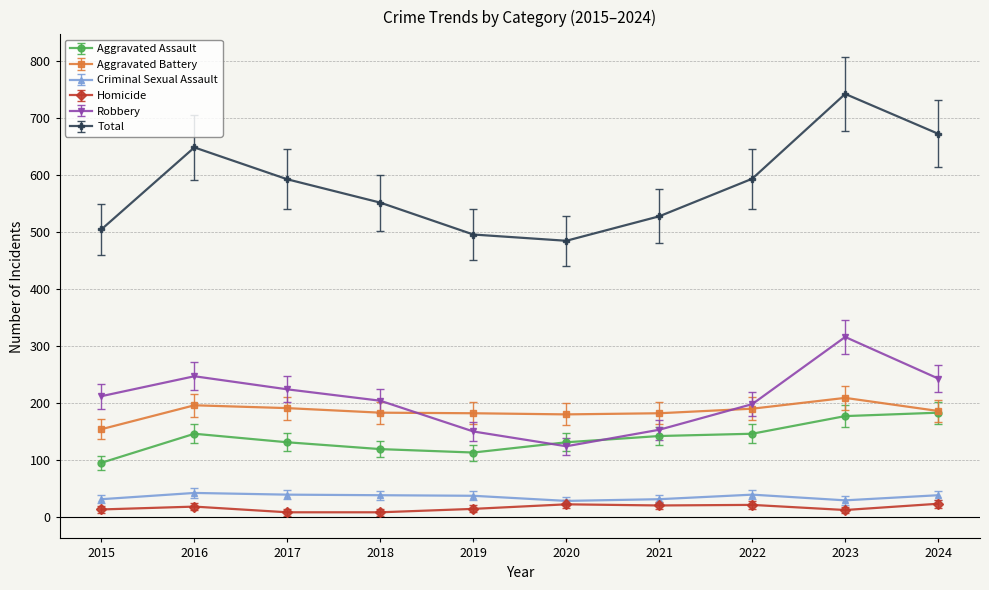

How many categories are shown in the chart?

10